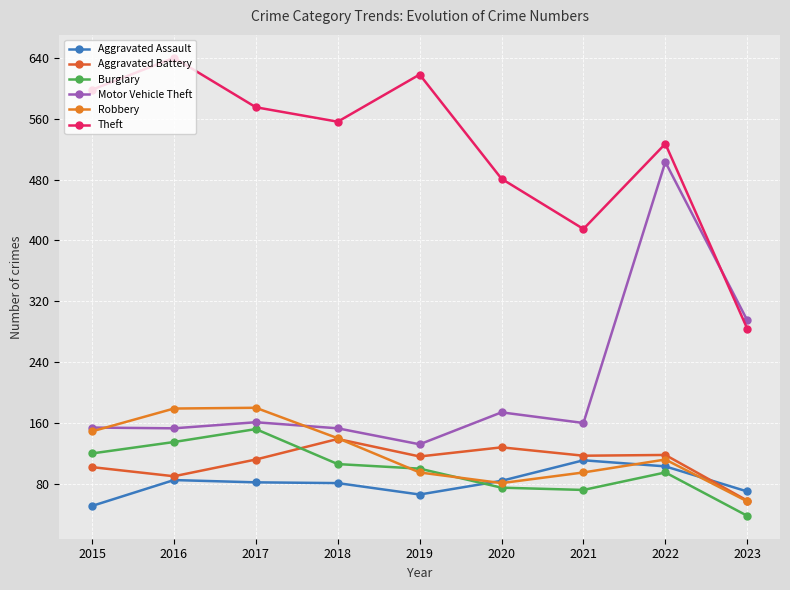

What is the total value across all series at 2016?

1282